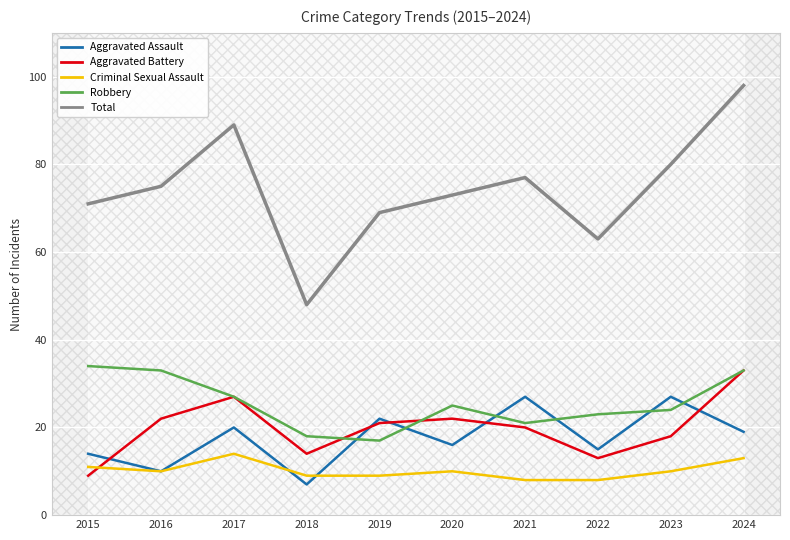

Between 2018 and 2024, which series saw the biggest shift?

Total